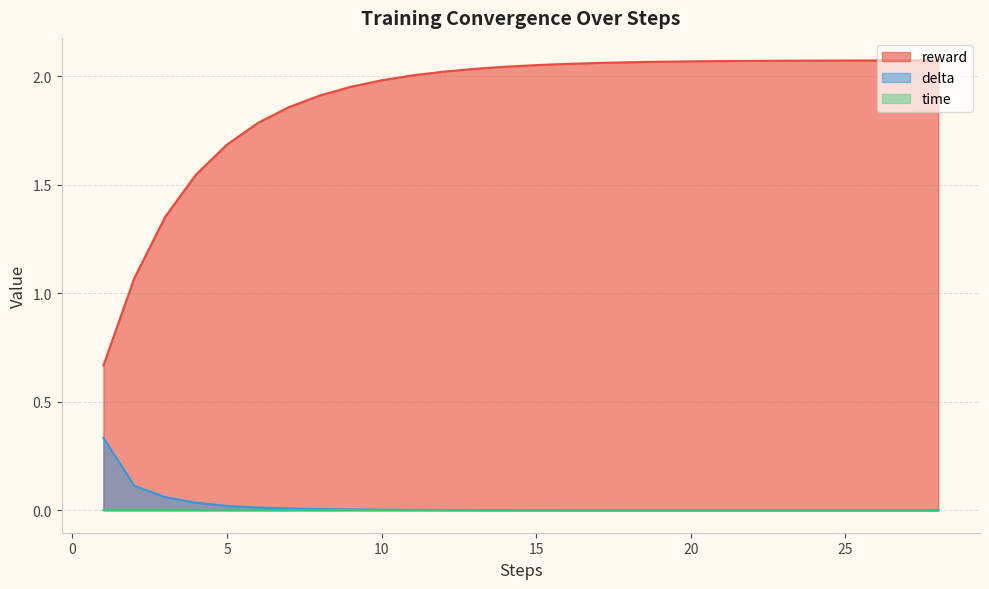

How many lines are shown in the chart?

3